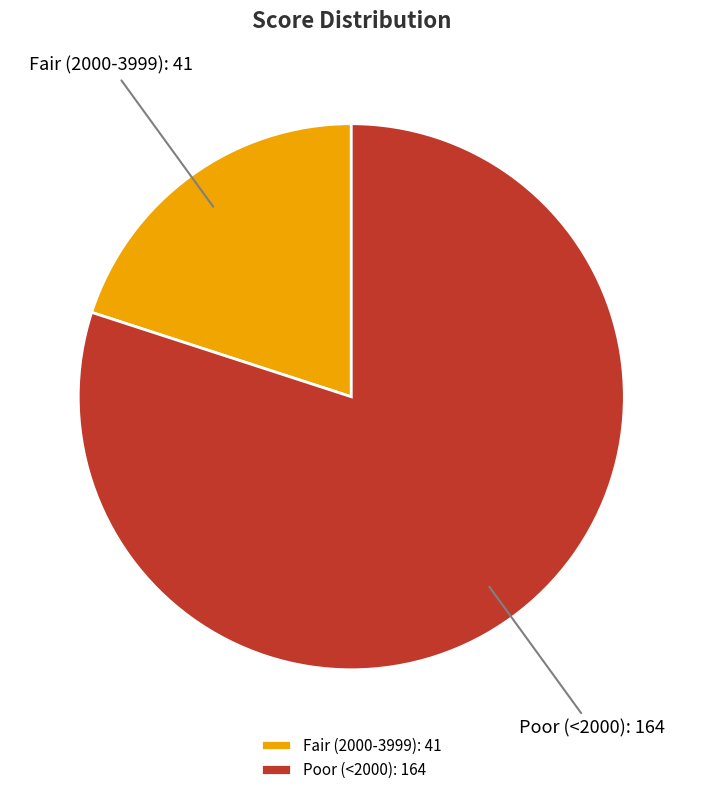

Combined, do Poor (<2000): 164 and Fair (2000-3999): 41 account for over 50%?

Yes